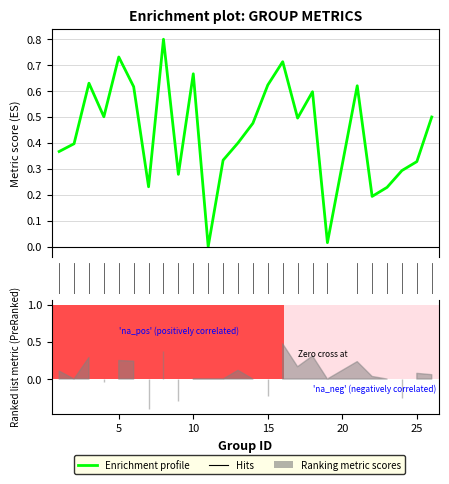

What is the average value?

0.4